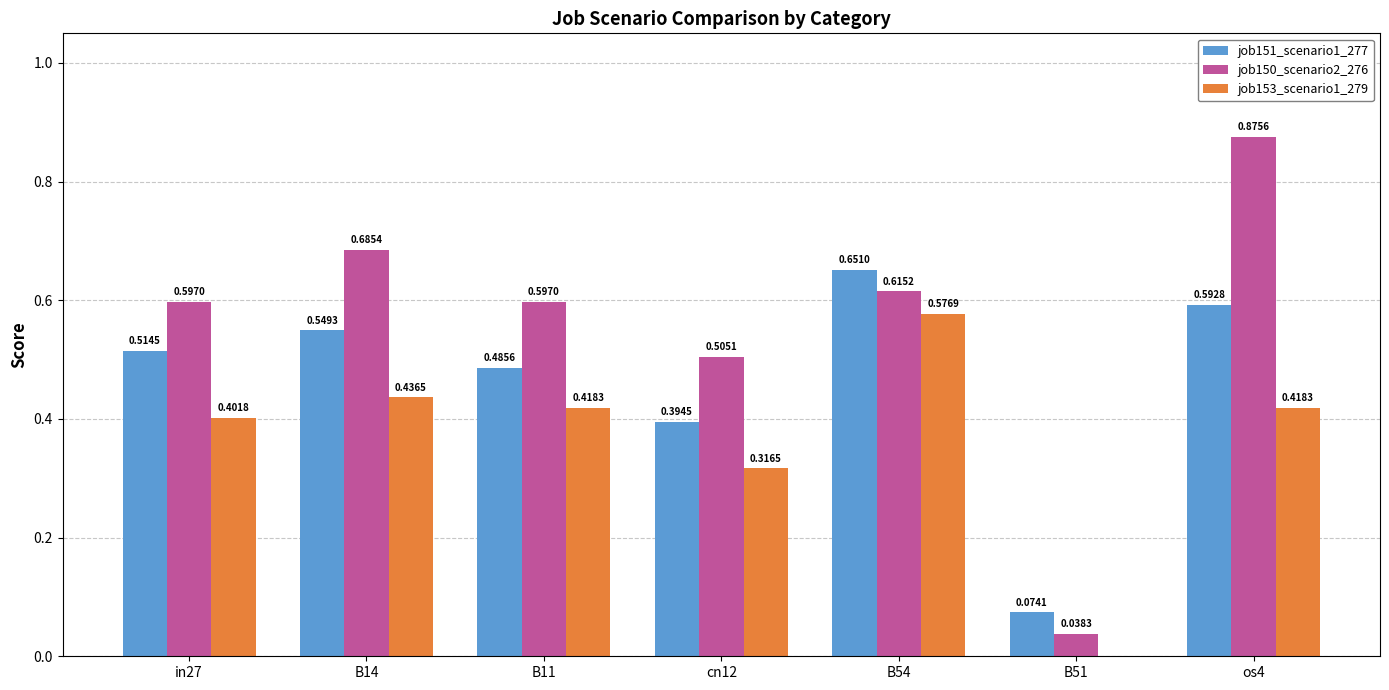

Between cn12 and os4, which series saw the biggest shift?

job150_scenario2_276